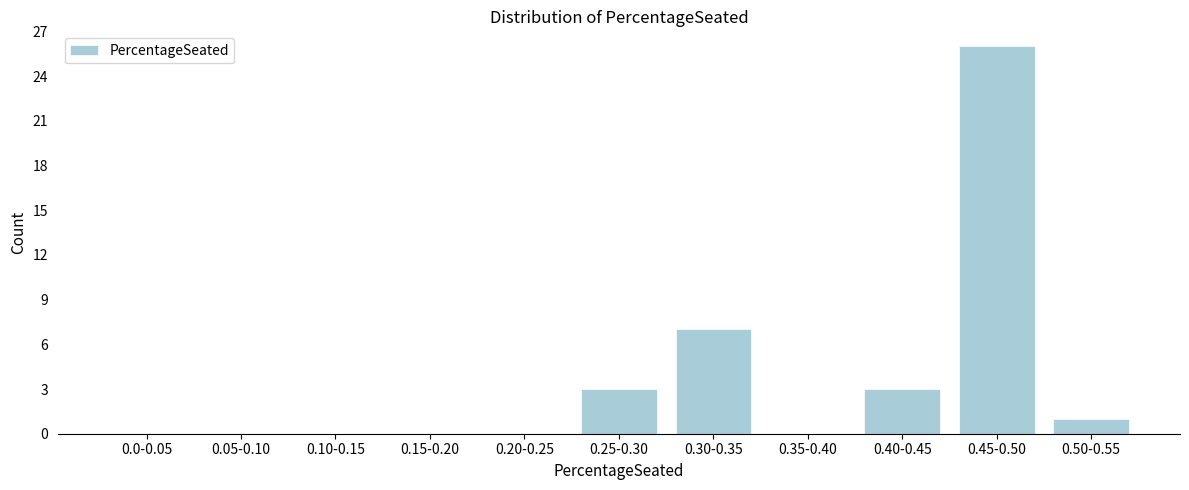

Reading left to right, list all the values displayed in this chart.

0.0-0.05=0	0.05-0.10=0	0.10-0.15=0	0.15-0.20=0	0.20-0.25=0	0.25-0.30=3	0.30-0.35=7	0.35-0.40=0	0.40-0.45=3	0.45-0.50=26	0.50-0.55=1